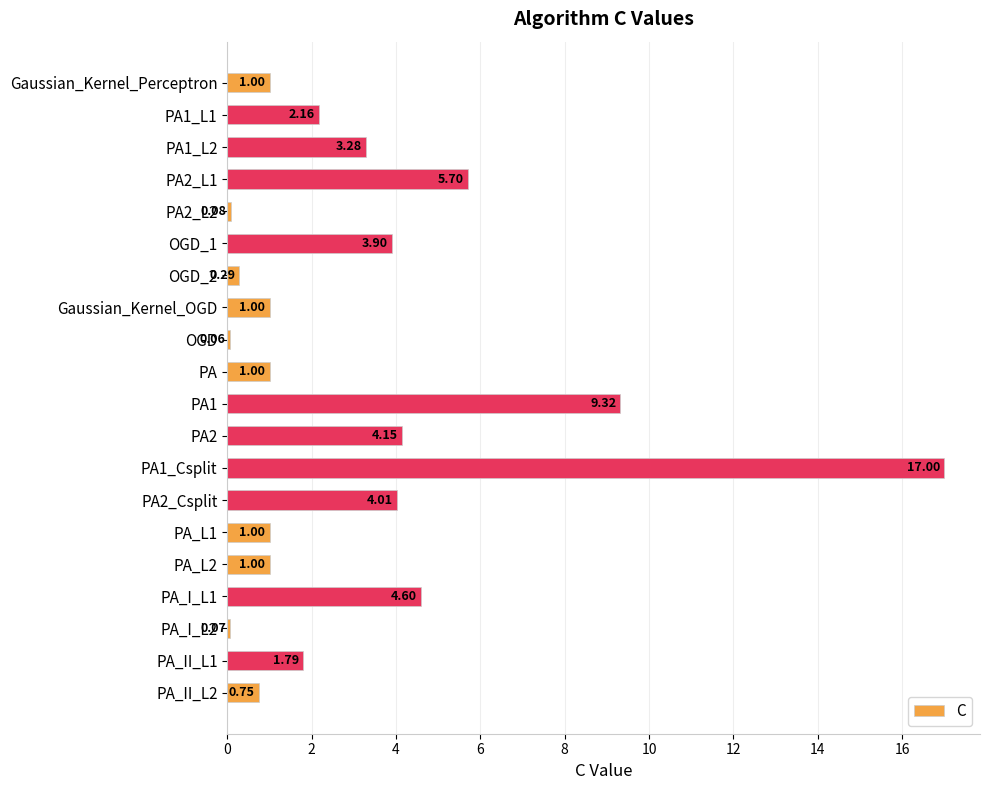

Which category has the lowest value across all series?

OGD